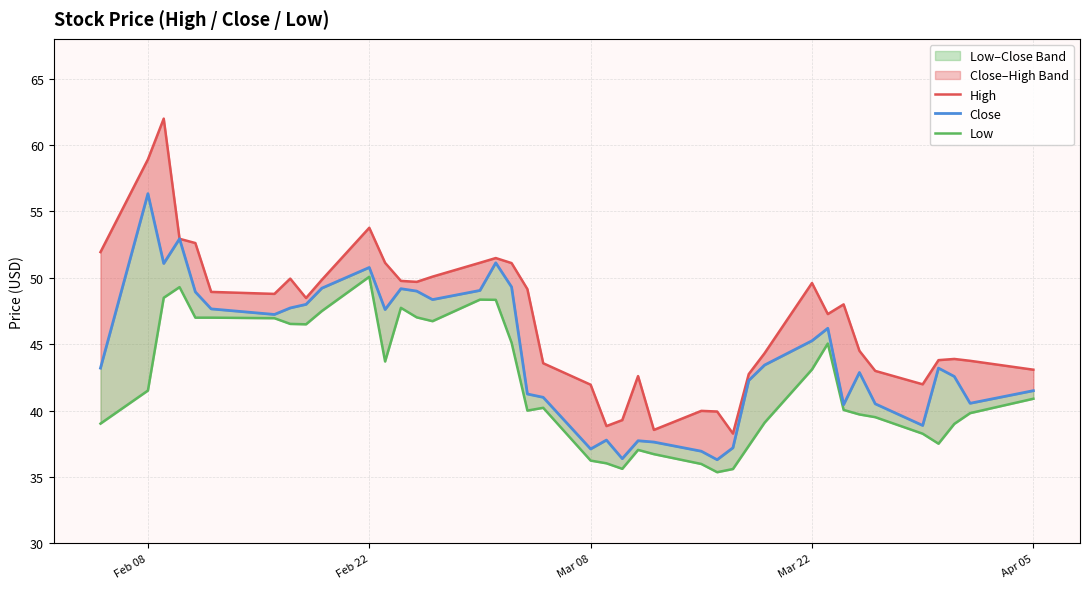

In Low, how many points are higher than both neighbors (excluding endpoints)?

7